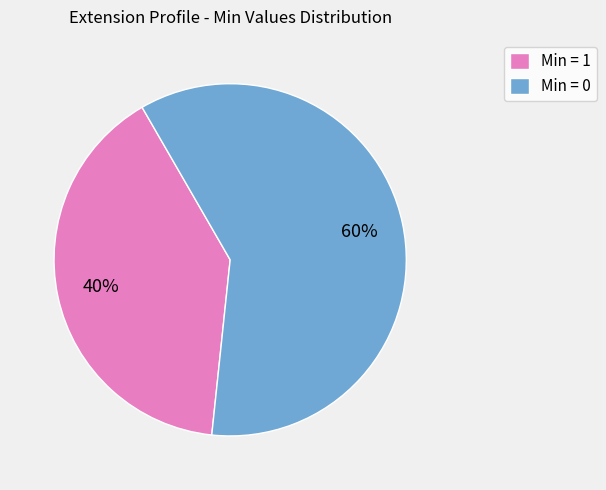

How many slices are in this pie chart?

2